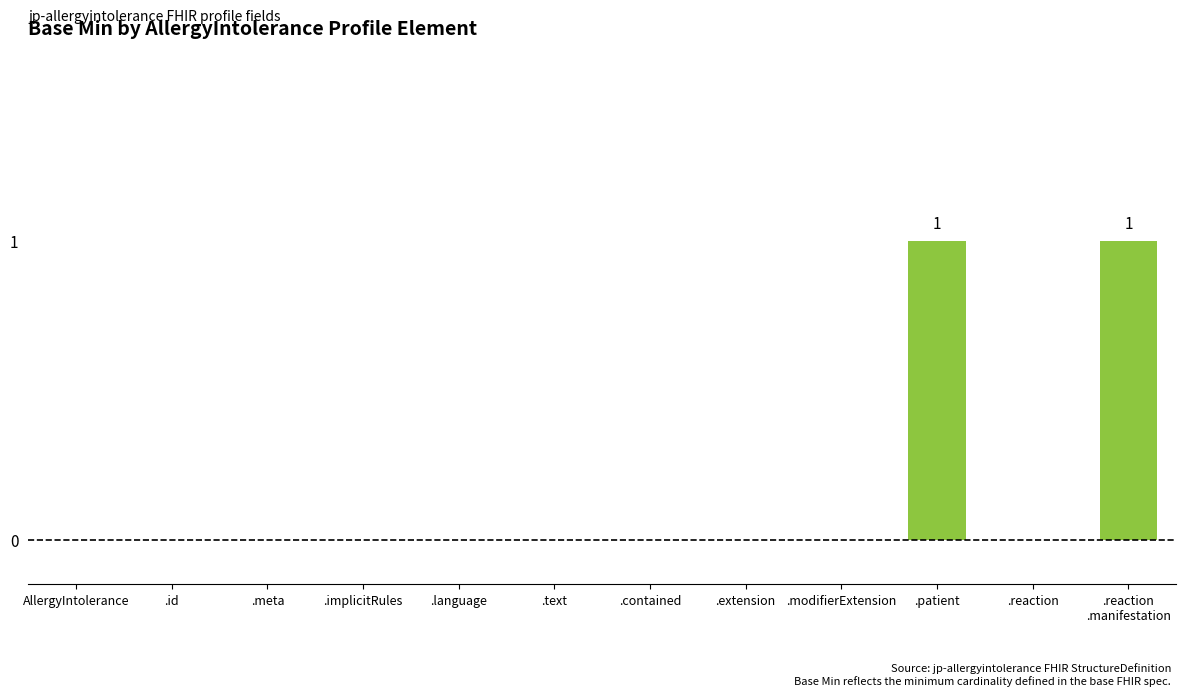

Is it true that the value at .implicitRules is 0?

True